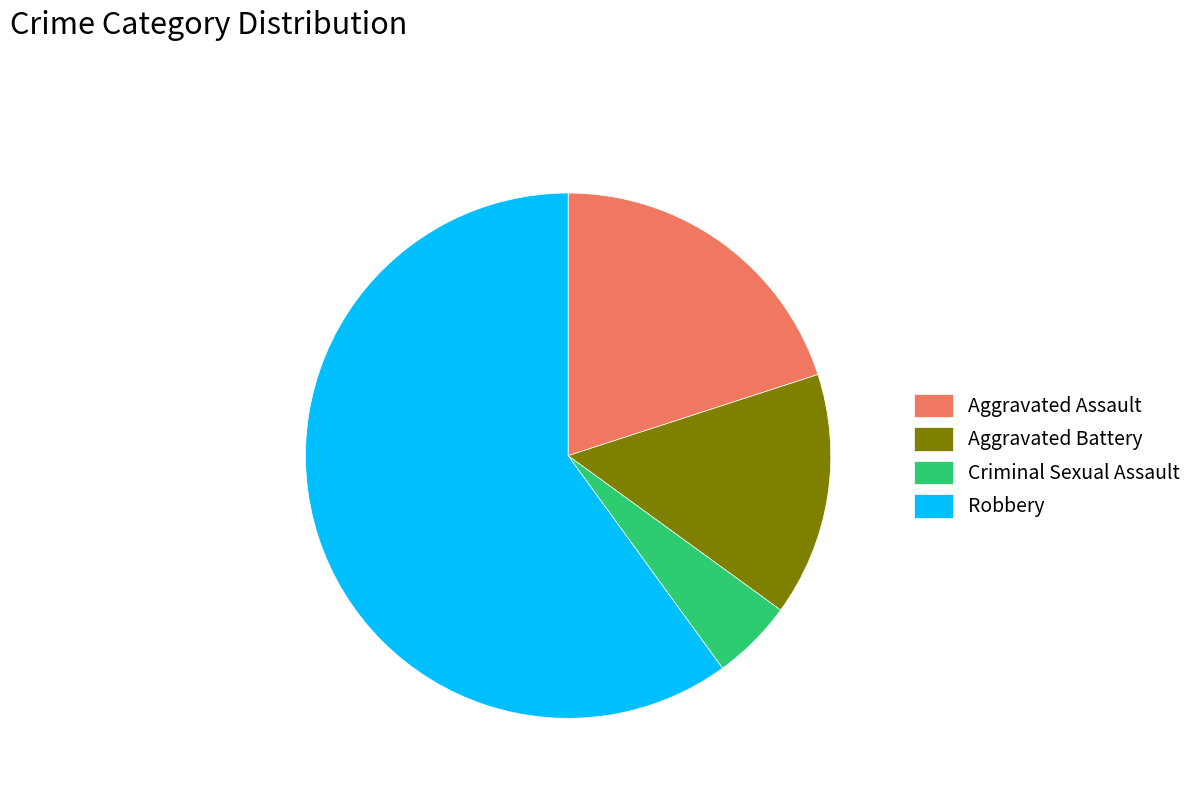

Approximately how many times larger is the value at Aggravated Assault compared to Aggravated Battery?

1.3